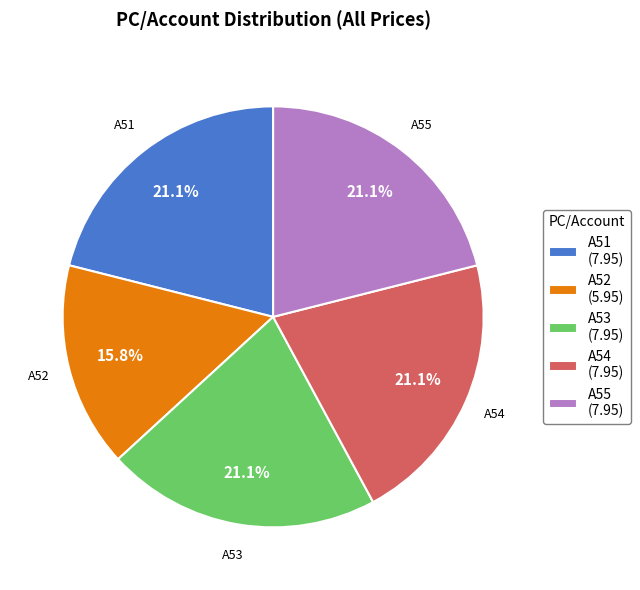

How many segments does this pie chart have?

5